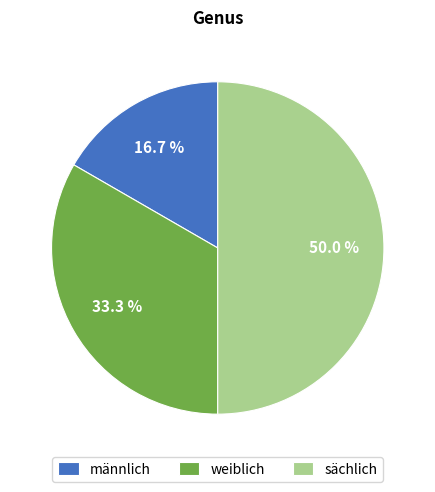

What percentage do sächlich and männlich together represent?

66.7%